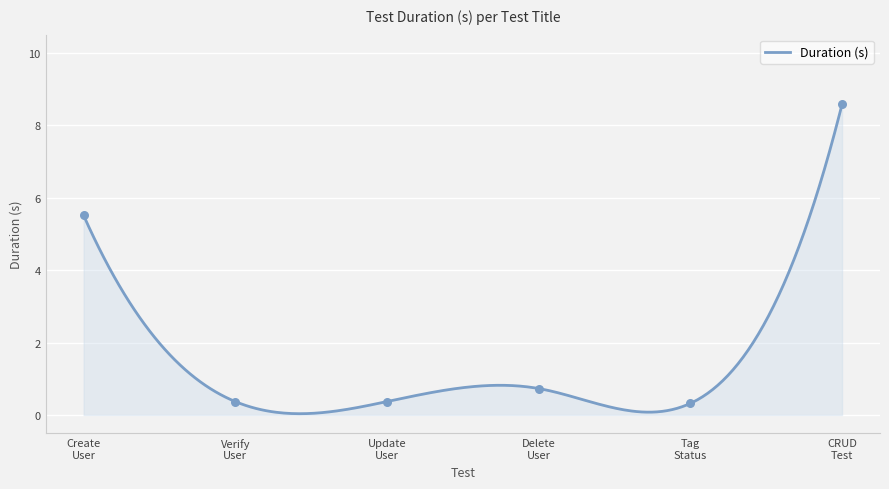

Which has a higher value, Create User or Tag Status?

Create User